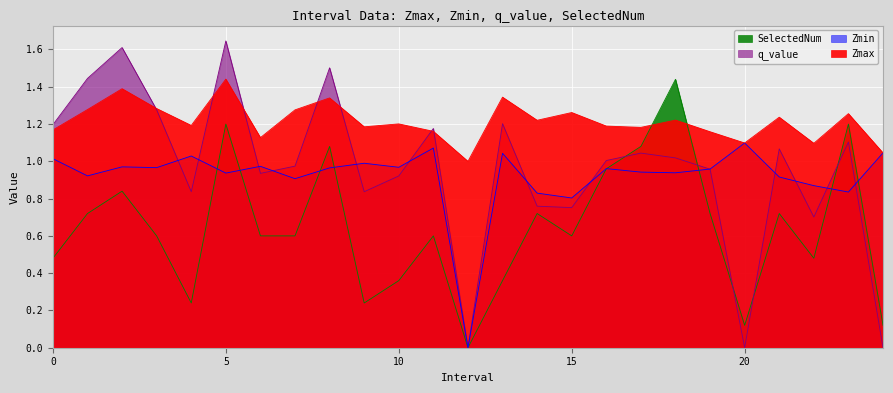

Where is the first local maximum for q_value?

2